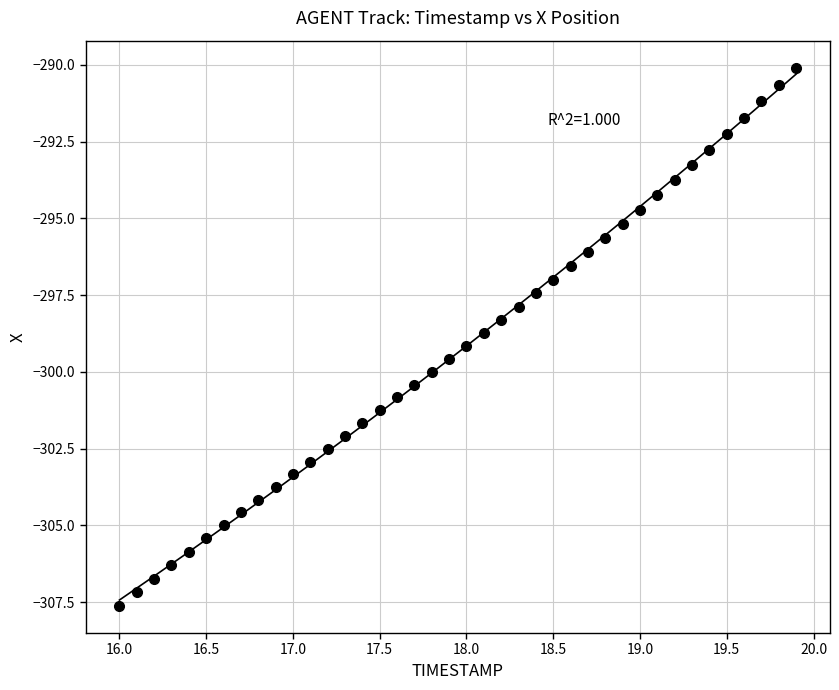

What is the range of X values (max minus min)?

3.9